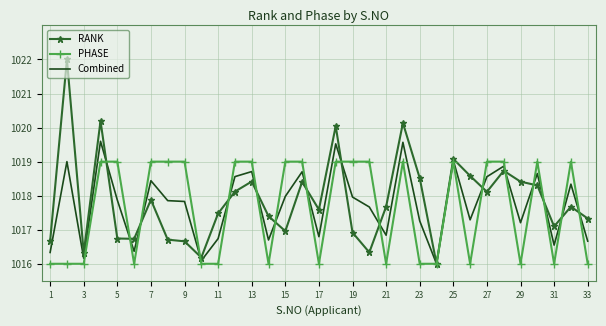

What are all the series names shown in the legend?

RANK, PHASE, Combined